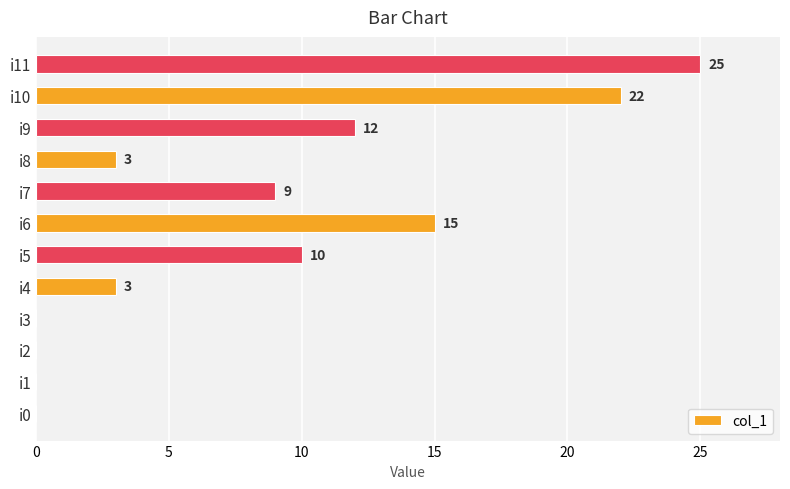

Reading bottom to top, extract all data points from this chart.

i0=0	i1=0	i2=0	i3=0	i4=3	i5=10	i6=15	i7=9	i8=3	i9=12	i10=22	i11=25